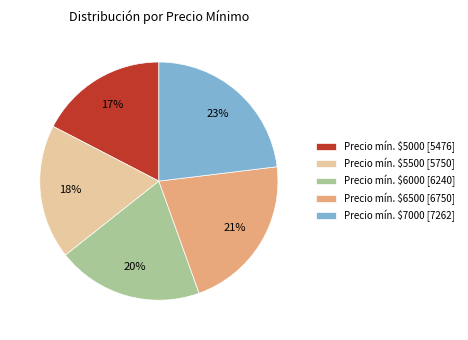

To the nearest percent, what is the average slice percentage?

20%